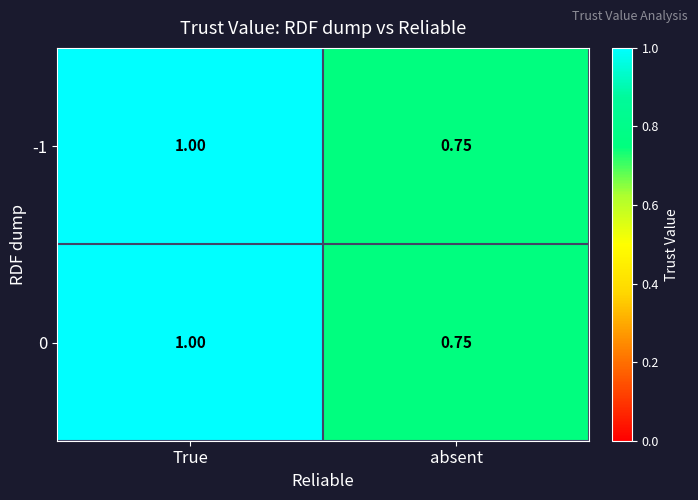

Is the value of -1 at True greater than the value of 0 at absent?

Yes